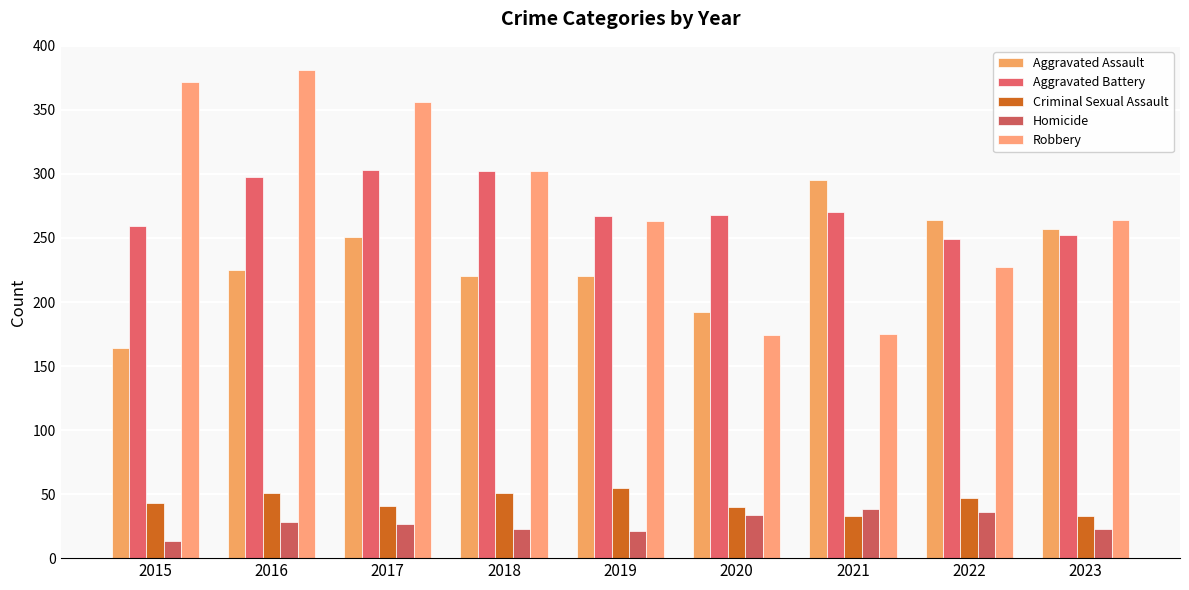

Between 2018 and 2023, which series saw the biggest shift?

Aggravated Battery